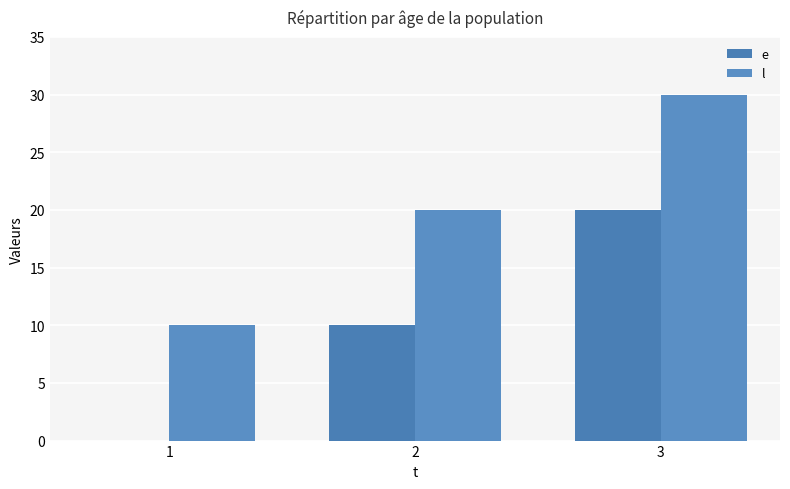

How many groups of bars are there?

3